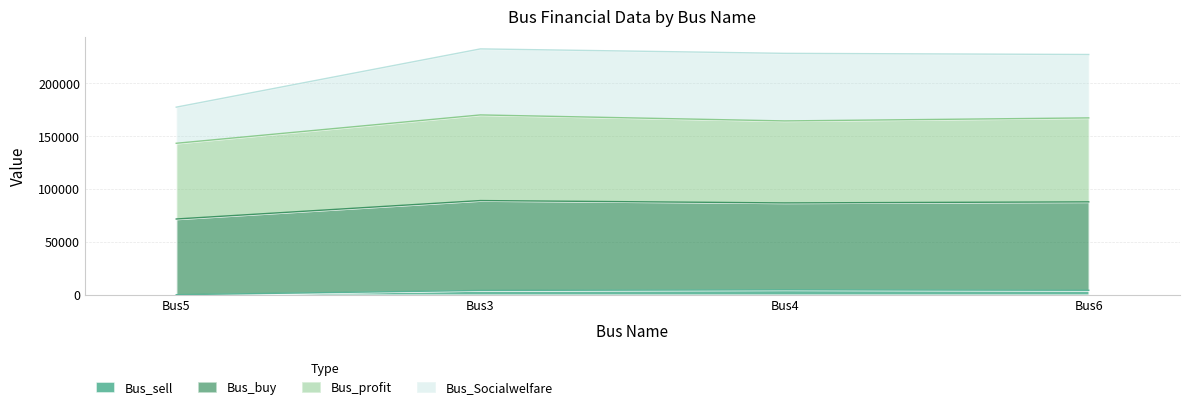

What is the total value across all series at Bus5?

177560.0